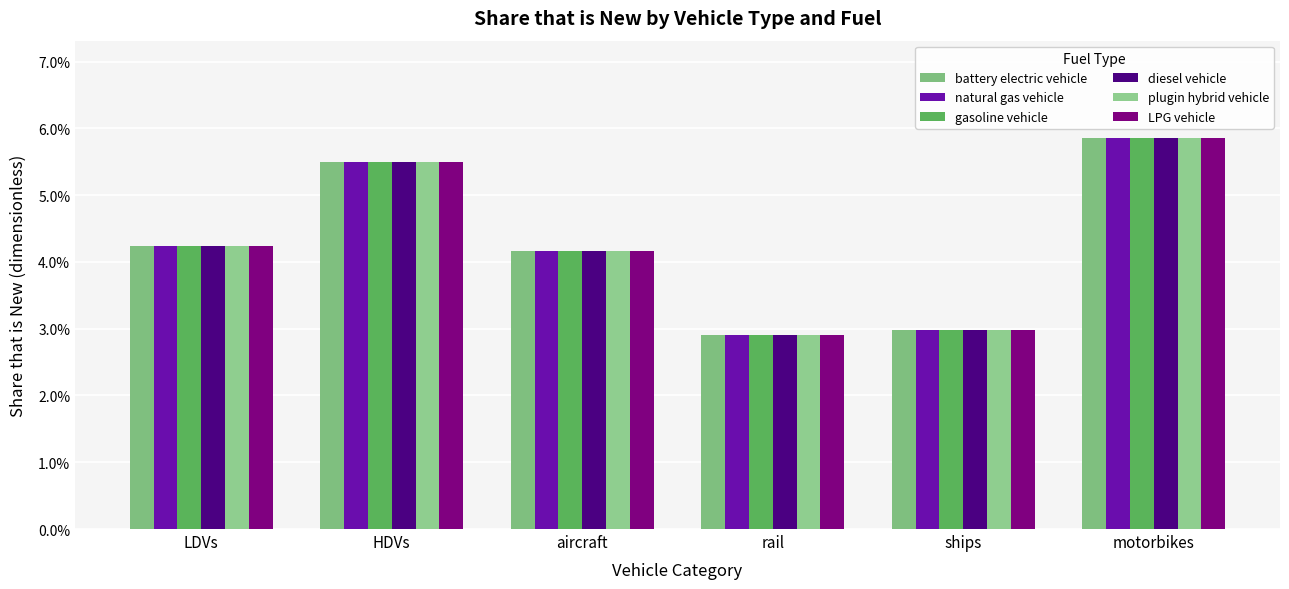

Does the chart contain any negative values?

No